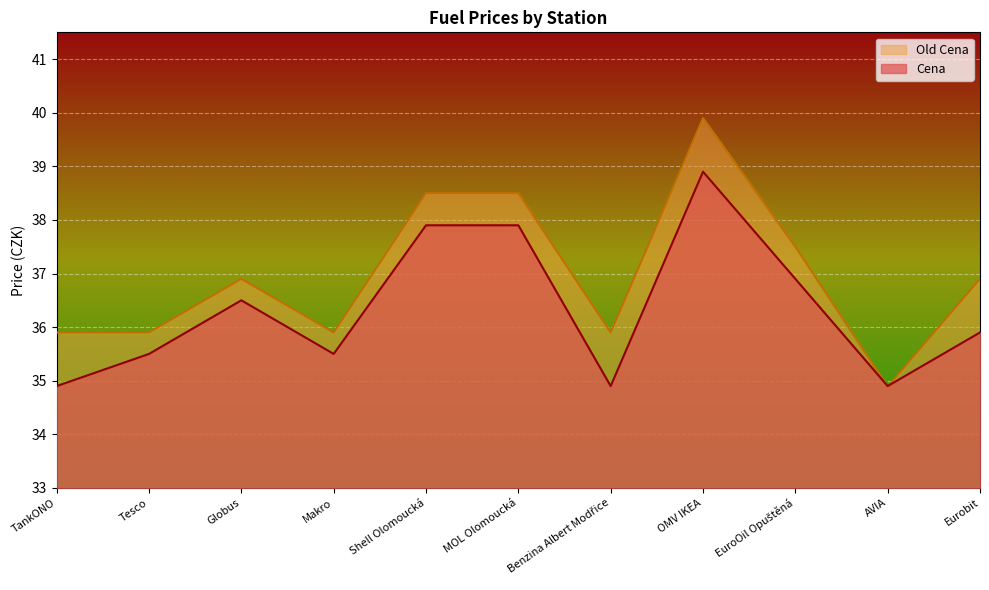

At which category is the sum across all series the highest?

OMV IKEA